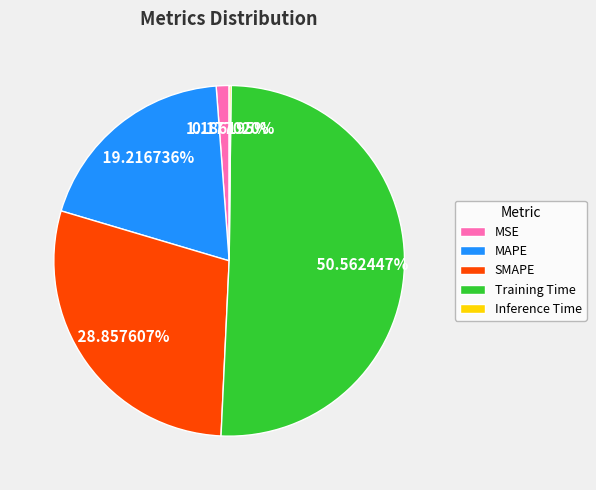

To the nearest percent, what percentage of the pie is MSE?

1%